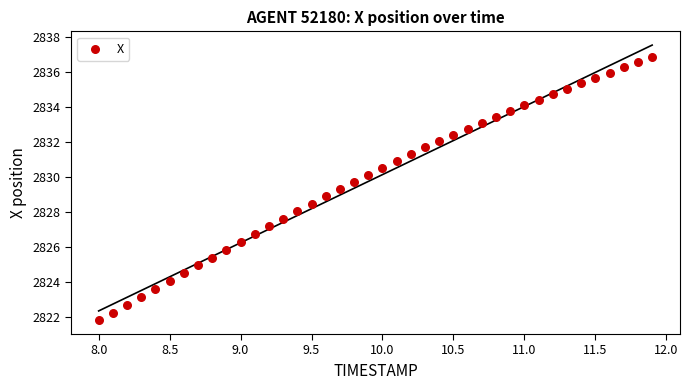

What is the range of X values (max minus min)?

3.9